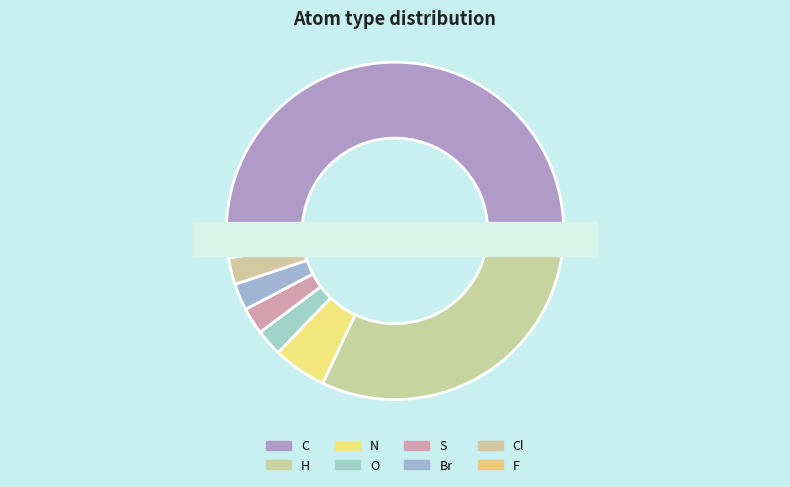

What portion of the pie excludes O?

97.4%